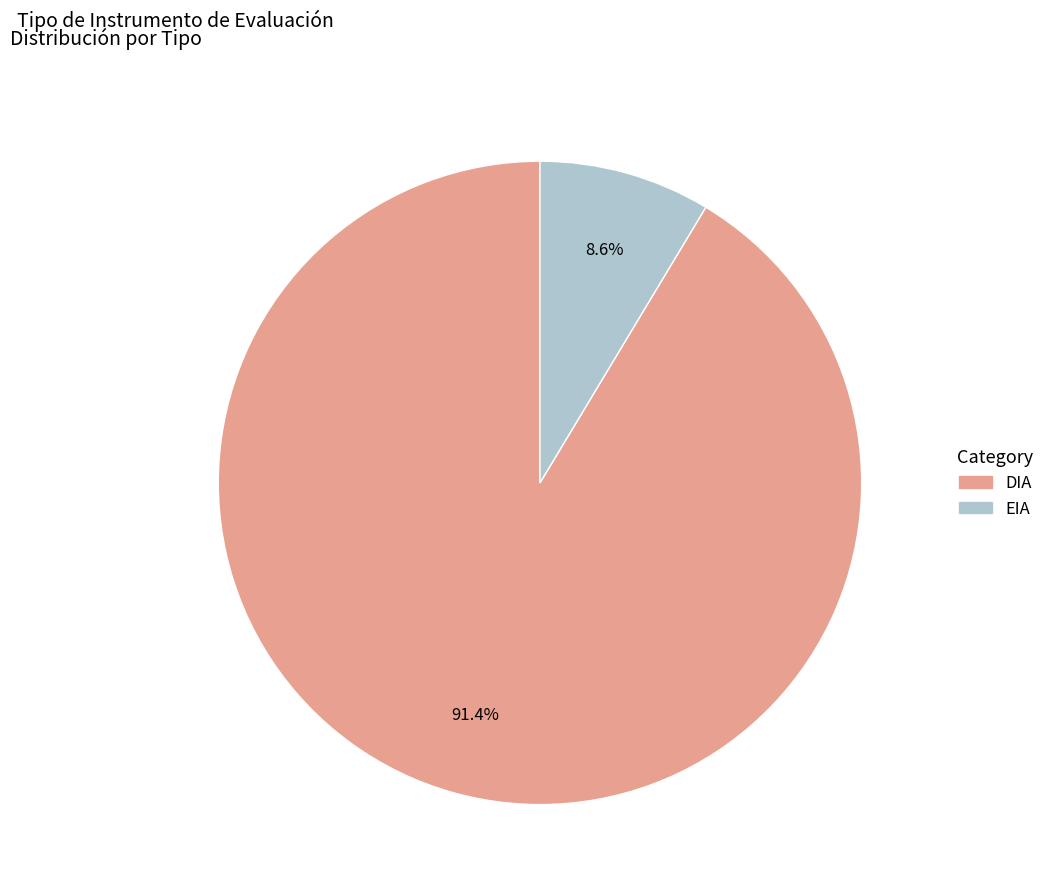

True or false: EIA accounts for 16% of the total.

False